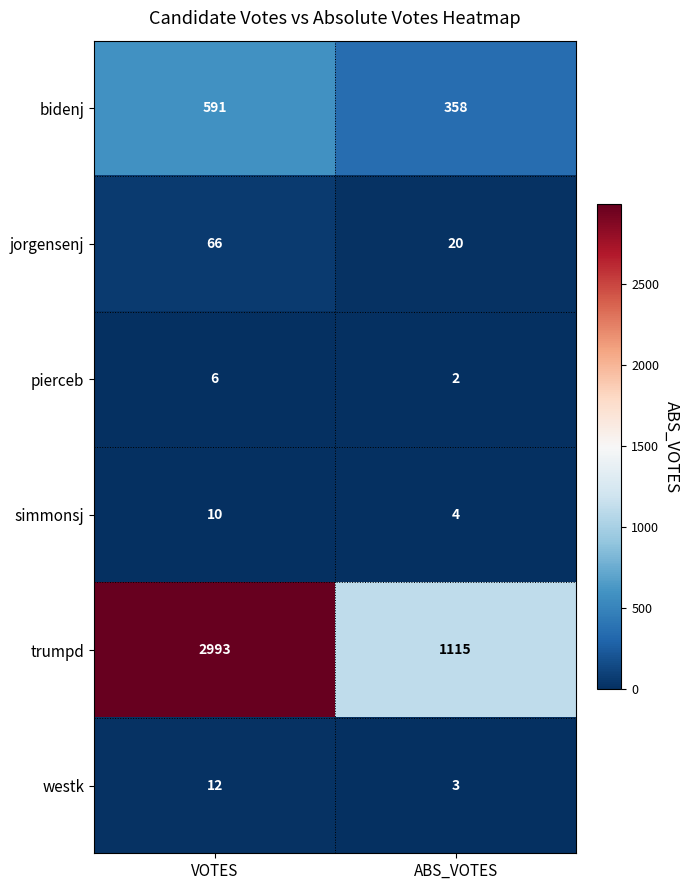

How many distinct data groups are displayed?

6